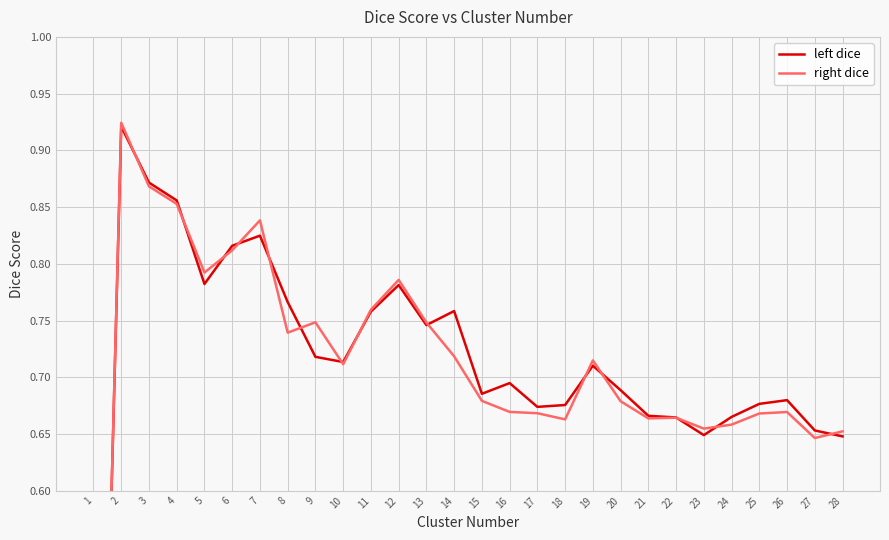

How many positive values does the left dice series have?

27